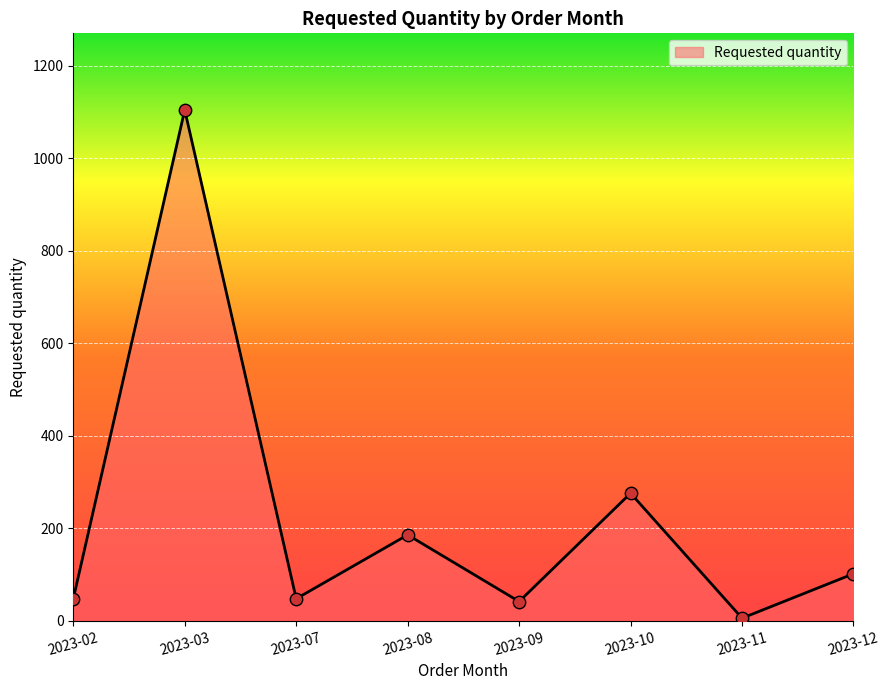

Approximately how many times larger is the value at 2023-11 compared to 2023-12?

0.1